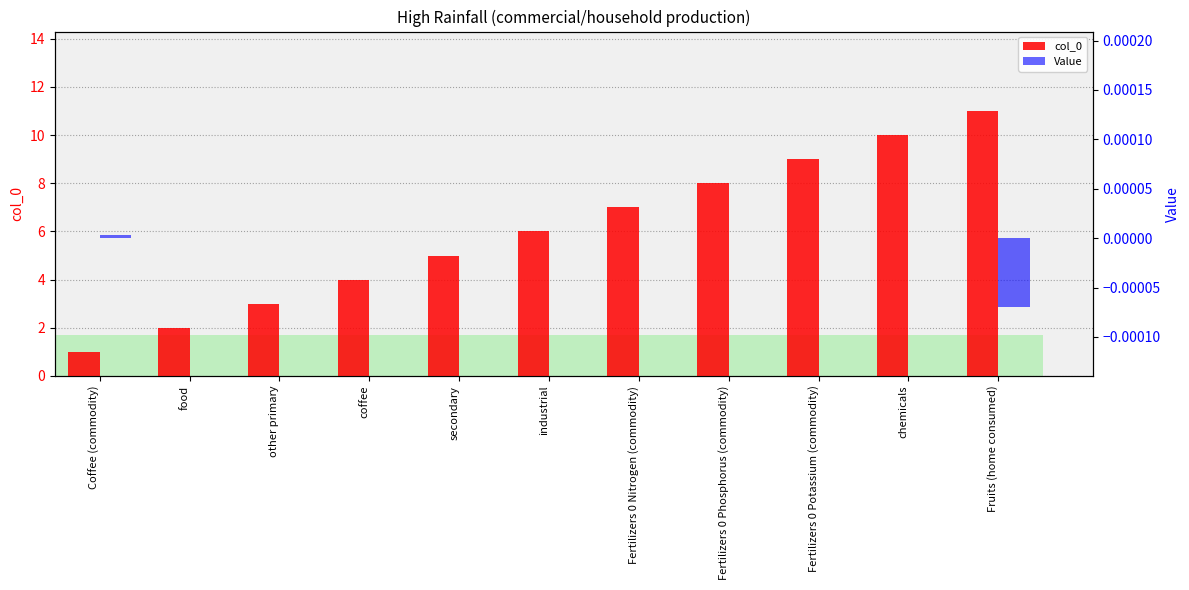

Is the value of Value at industrial greater than the value of col_0 at secondary?

No